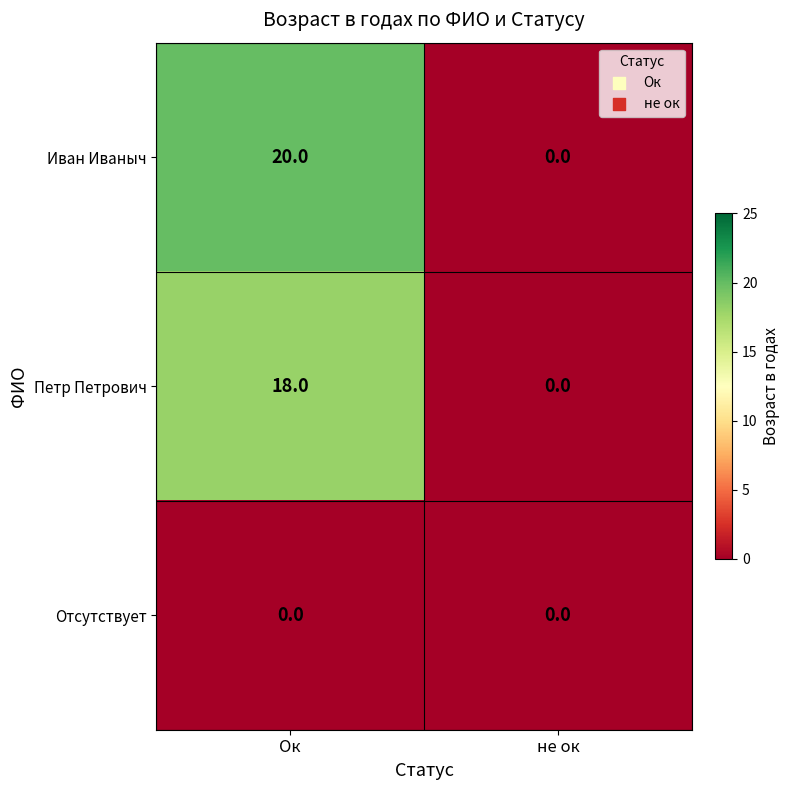

Reading left to right, transcribe all the data shown in this chart.

Иван Иваныч: 20	0
Петр Петрович: 18	0
Отсутствует: 0	0